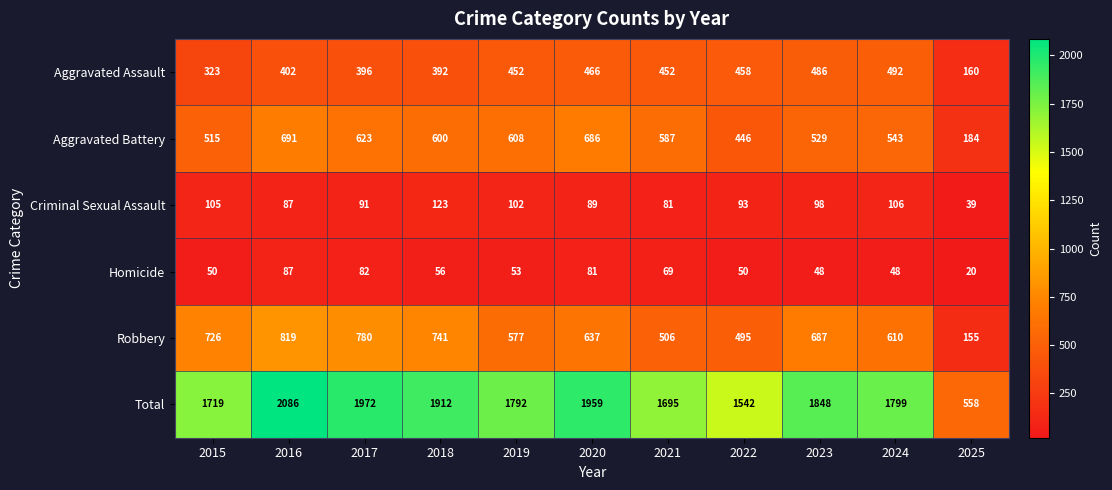

Is the value of Aggravated Battery at 2017 greater than the value of Criminal Sexual Assault at 2025?

Yes